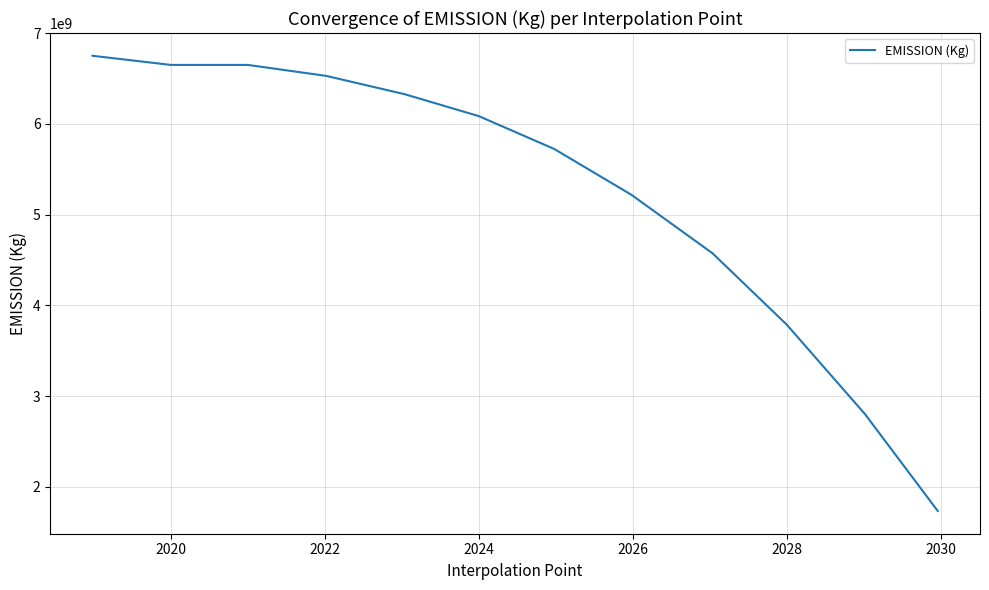

What is the maximum value shown in the chart?

6750629722.9